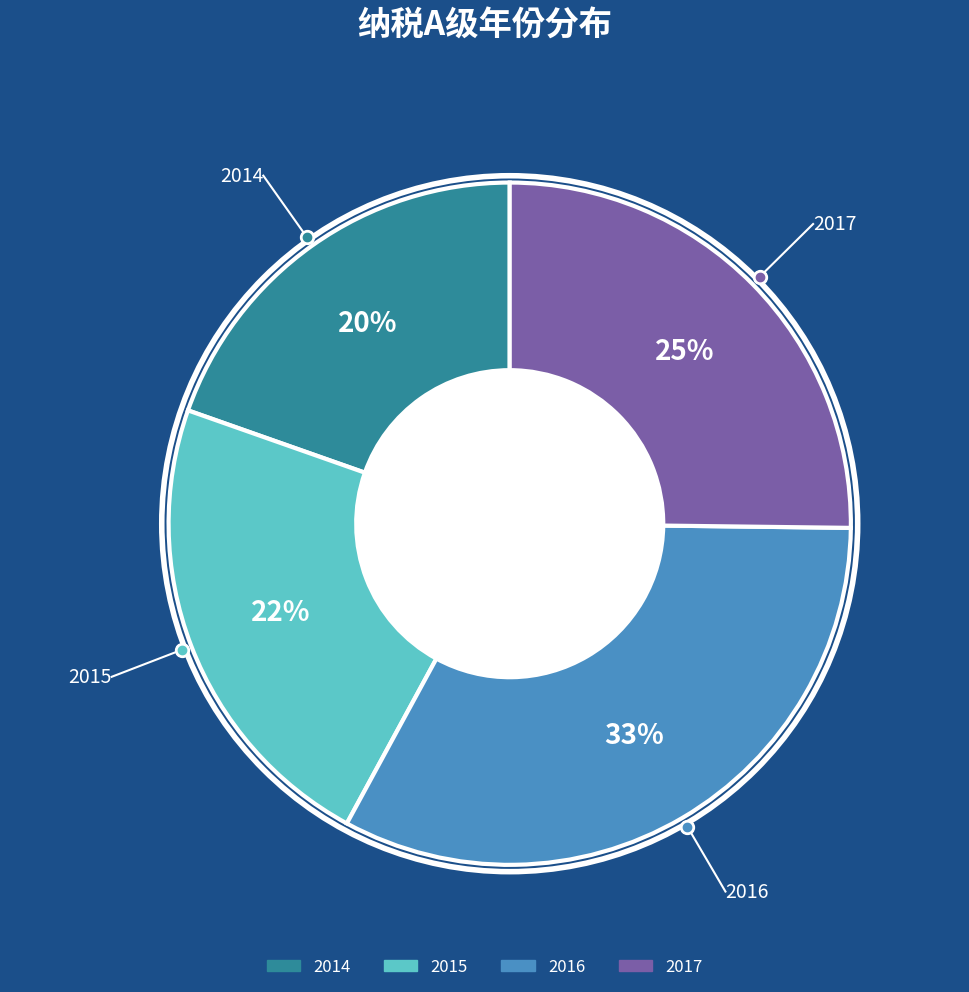

To the nearest percent, what is the average slice percentage?

25%